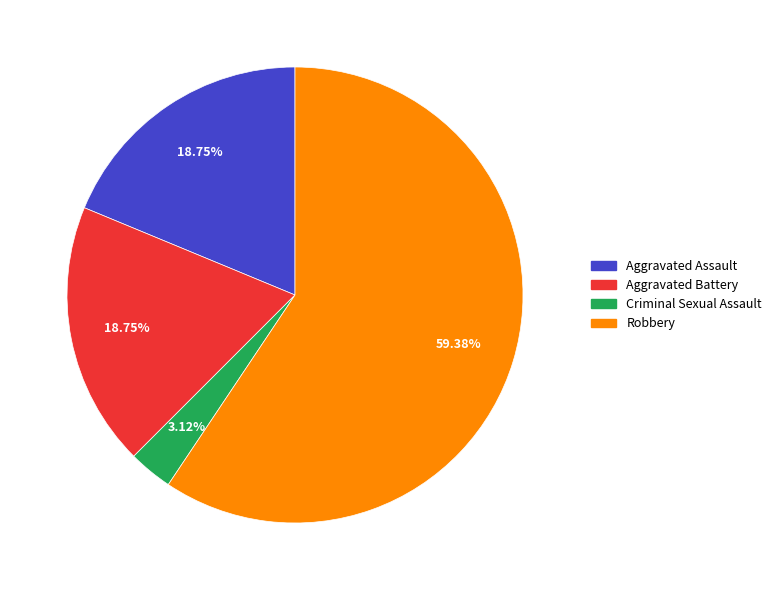

Count the number of slices in the pie.

4